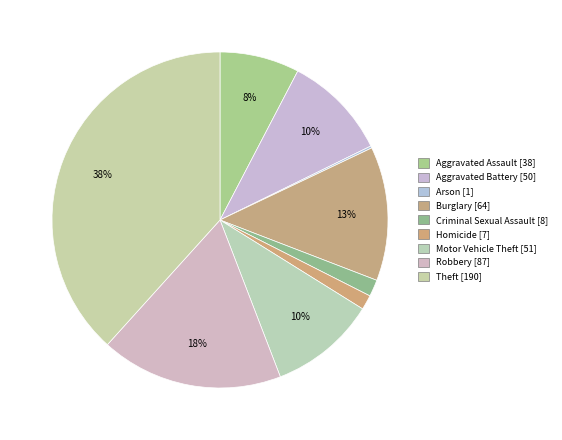

Is there any slice that represents more than half of the pie?

No